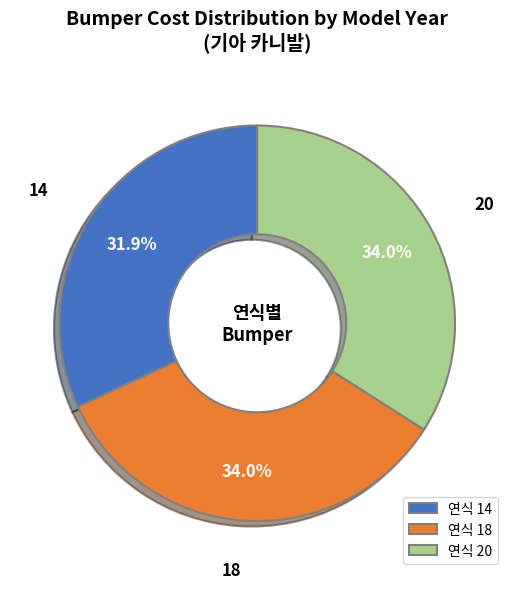

Approximately how many times larger is the value at 연식 20 compared to 연식 18?

1.0